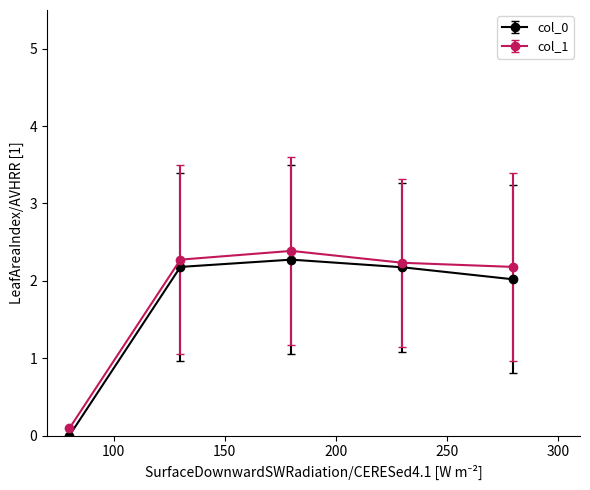

True or false: col_1 and col_0 cross at least once.

False